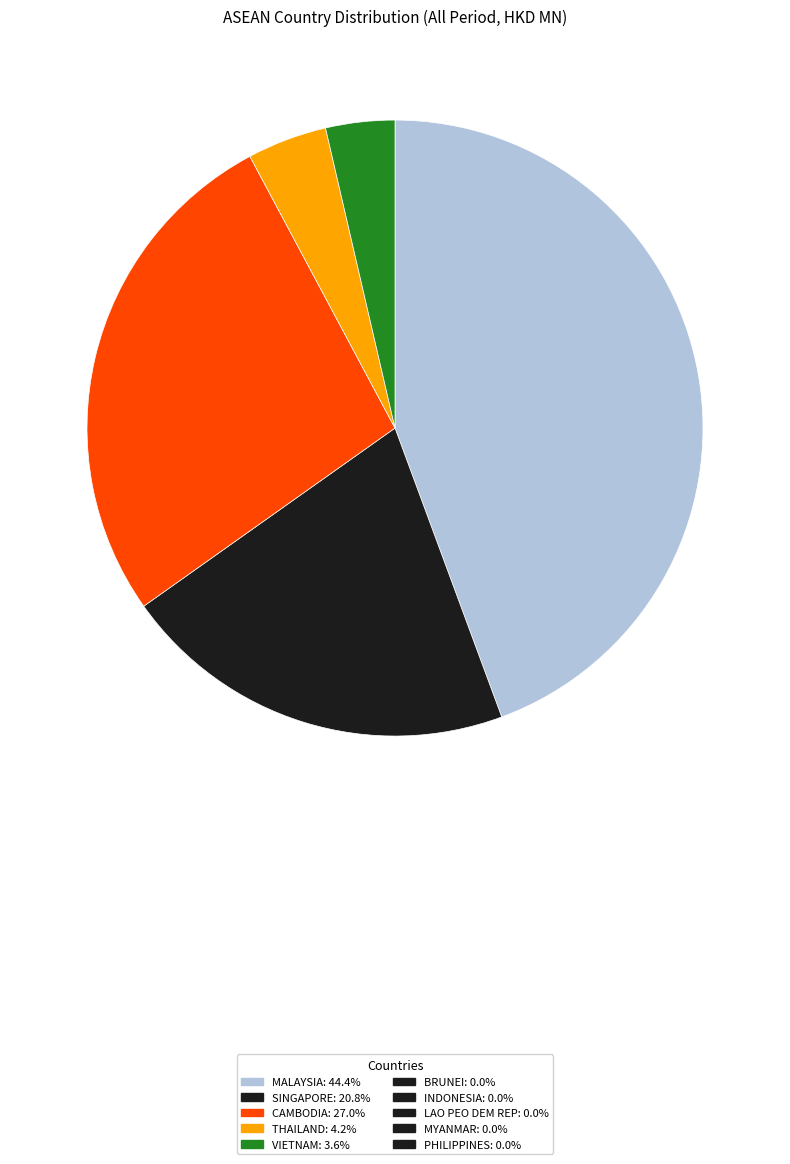

Count the number of slices in the pie.

5